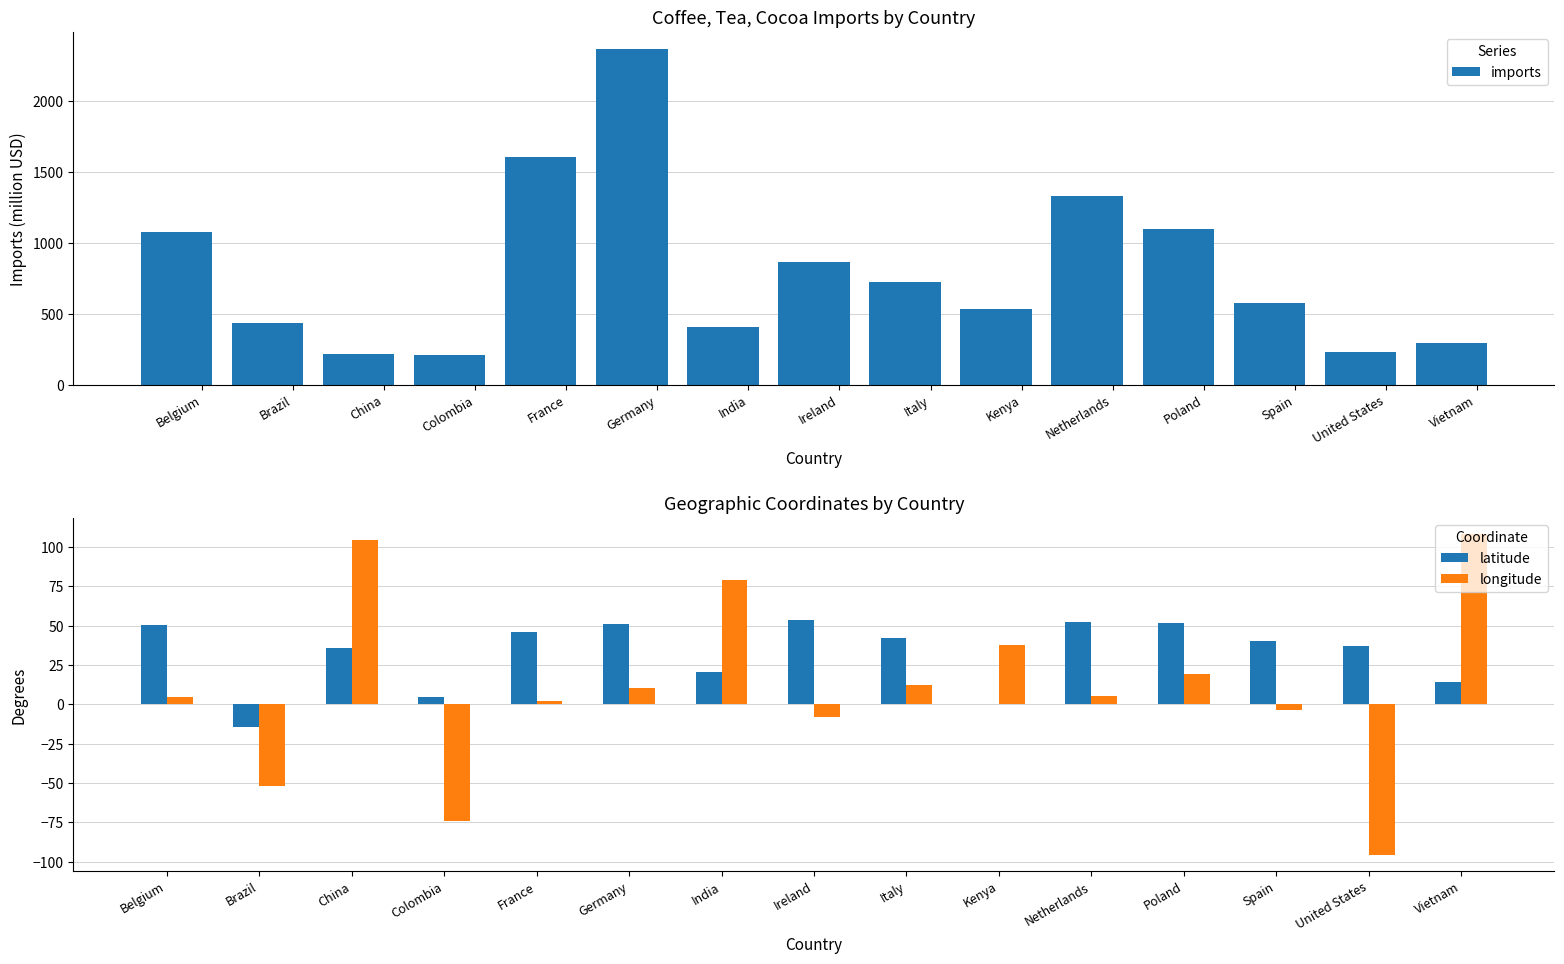

How many positive values does the longitude series have?

10